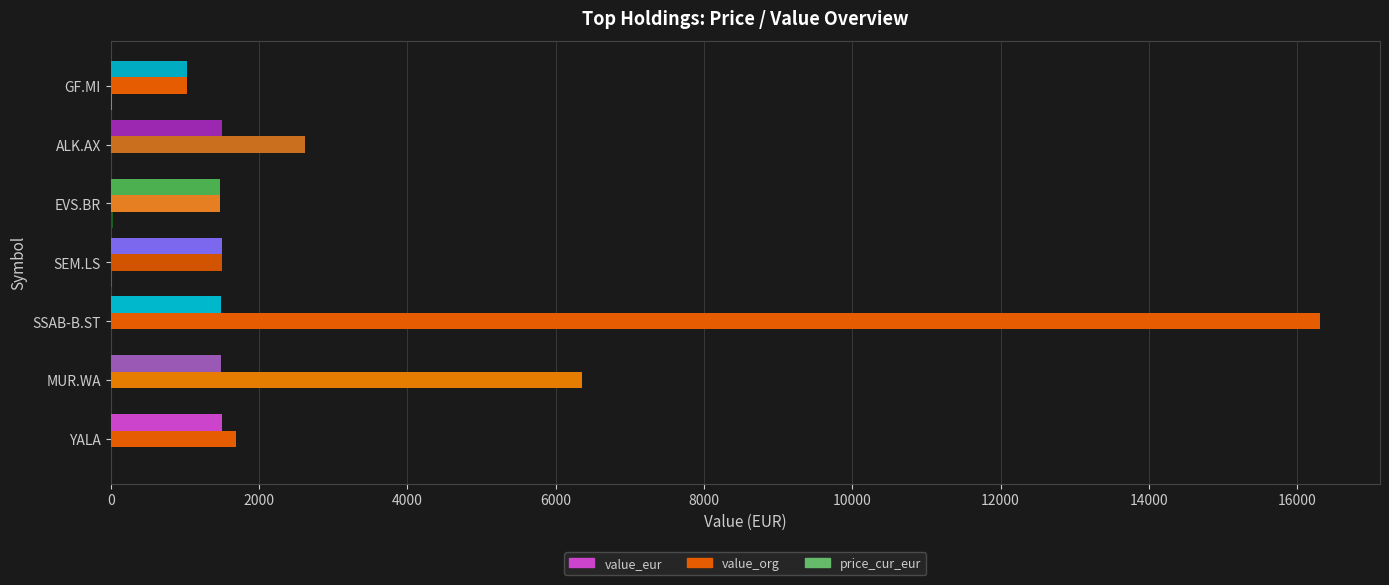

List the series in order of their overall mean, lowest first.

price_cur_eur, value_eur, value_org